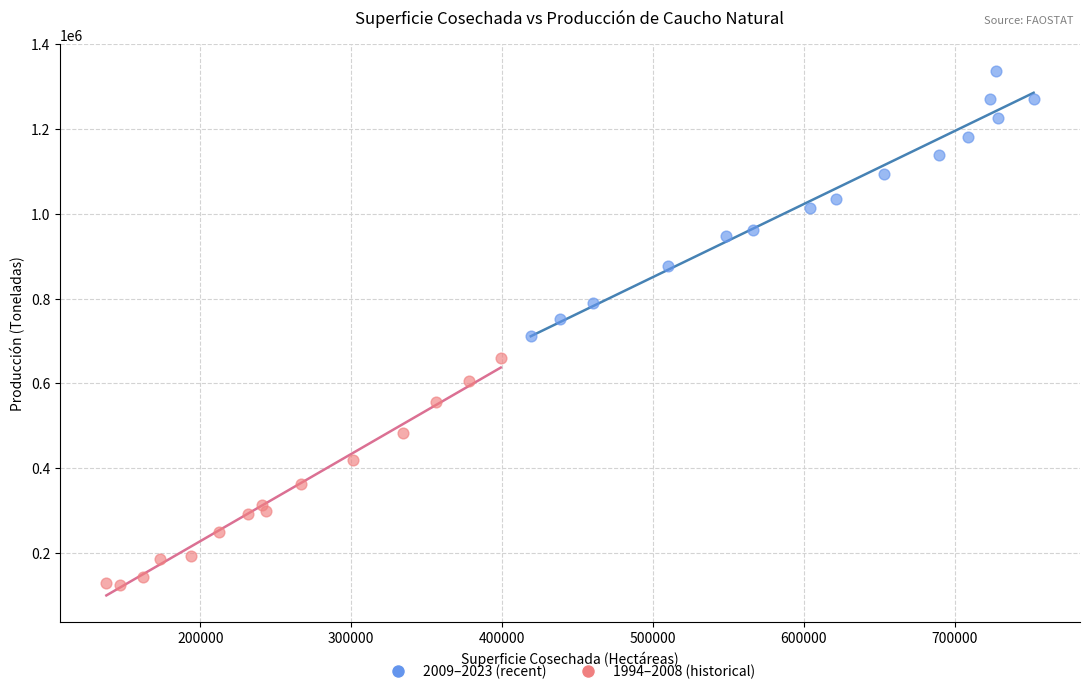

What are all the series names shown in the legend?

2009–2023 (recent), 1994–2008 (historical)